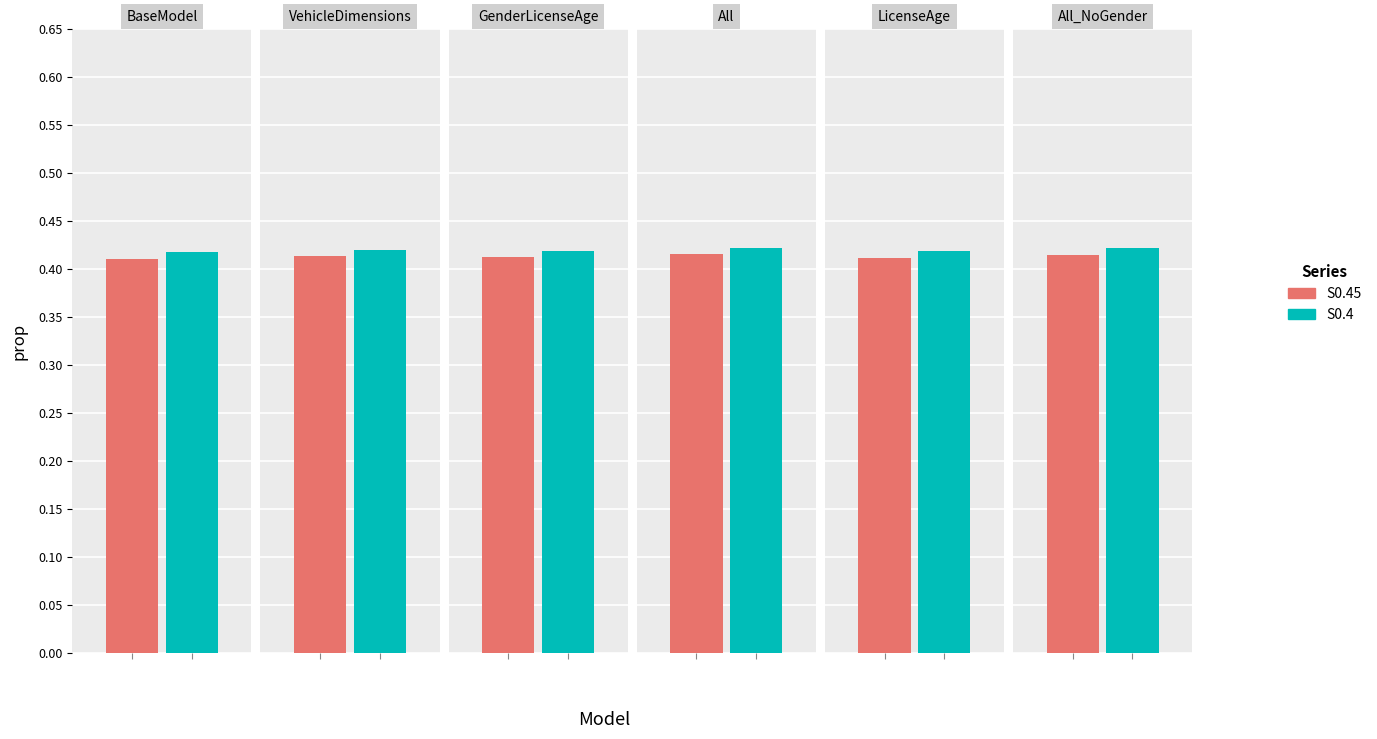

Reading left to right, extract all data points from this chart.

S0.45: BaseModel=0.4	VehicleDimensions=0.4	GenderLicenseAge=0.4	All=0.4	LicenseAge=0.4	All_NoGender=0.4
S0.4: BaseModel=0.4	VehicleDimensions=0.4	GenderLicenseAge=0.4	All=0.4	LicenseAge=0.4	All_NoGender=0.4